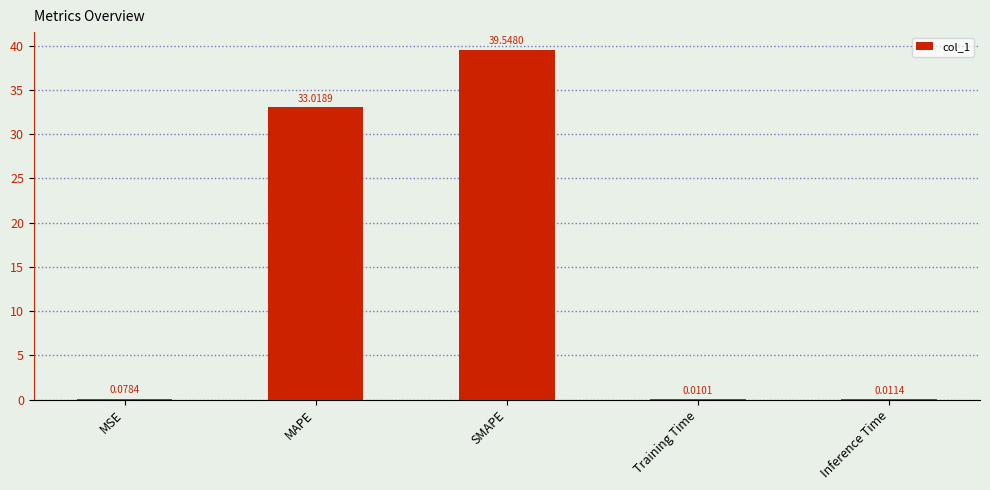

What is the difference between the values at SMAPE and MAPE?

6.5